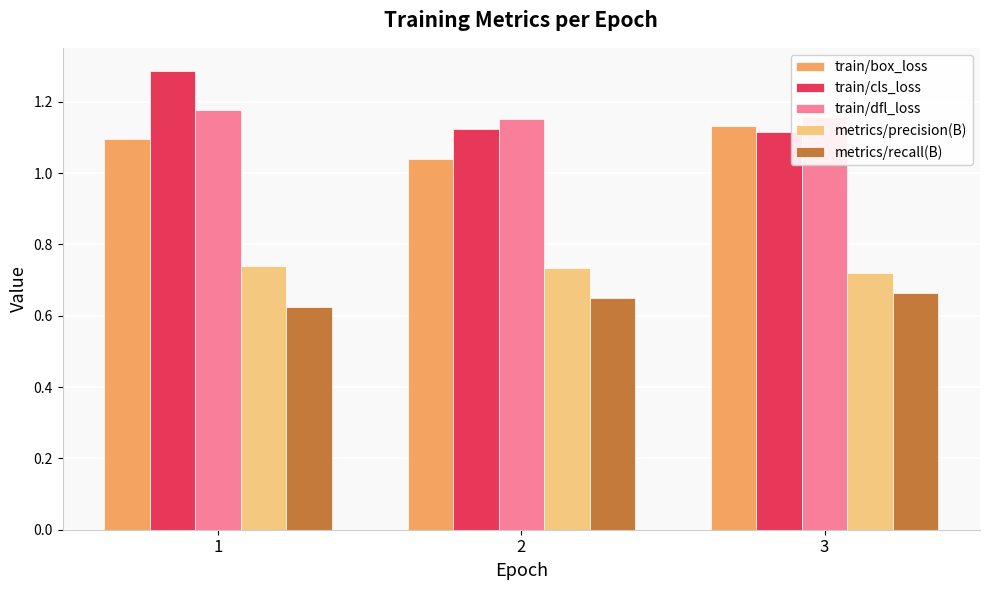

Are the bars horizontal?

No